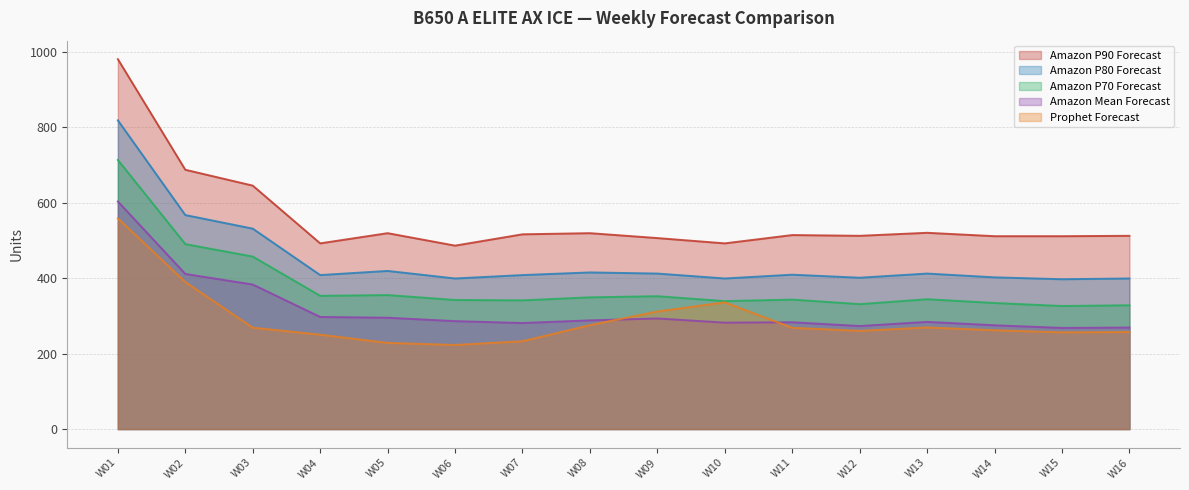

At which category does Amazon P80 Forecast reach its first local peak?

W05